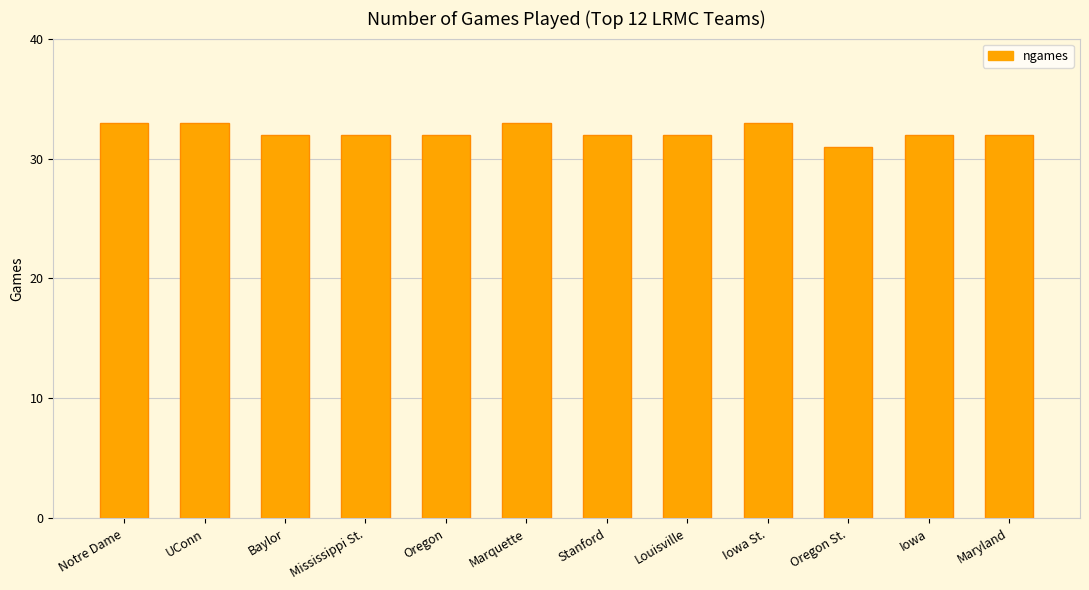

What is the average value?

32